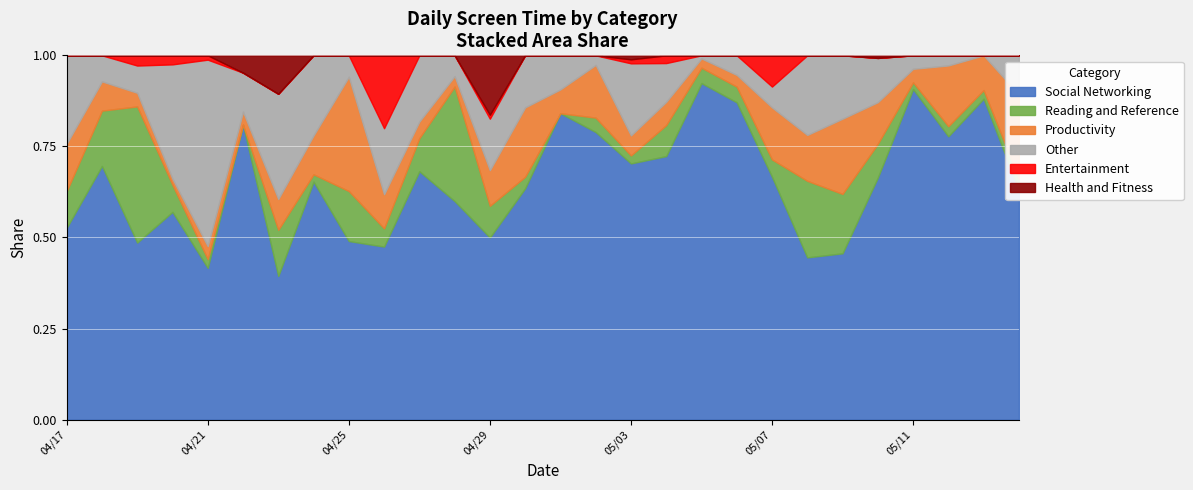

True or false: Productivity has more than 1 points higher than both neighbors.

True